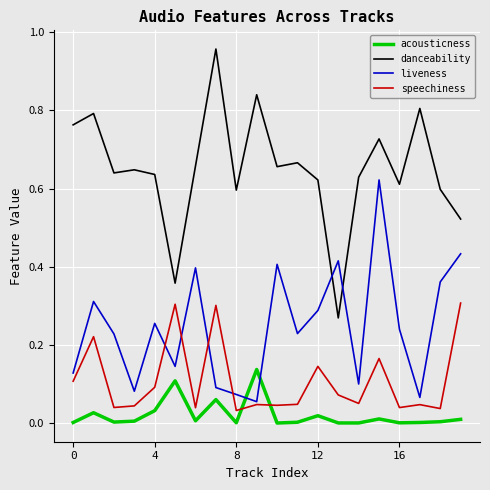

Which series has the widest spread of values?

danceability